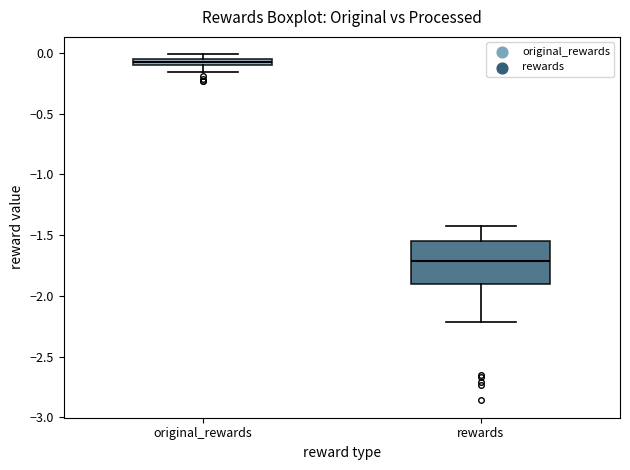

Which box's median line is the highest?

original_rewards